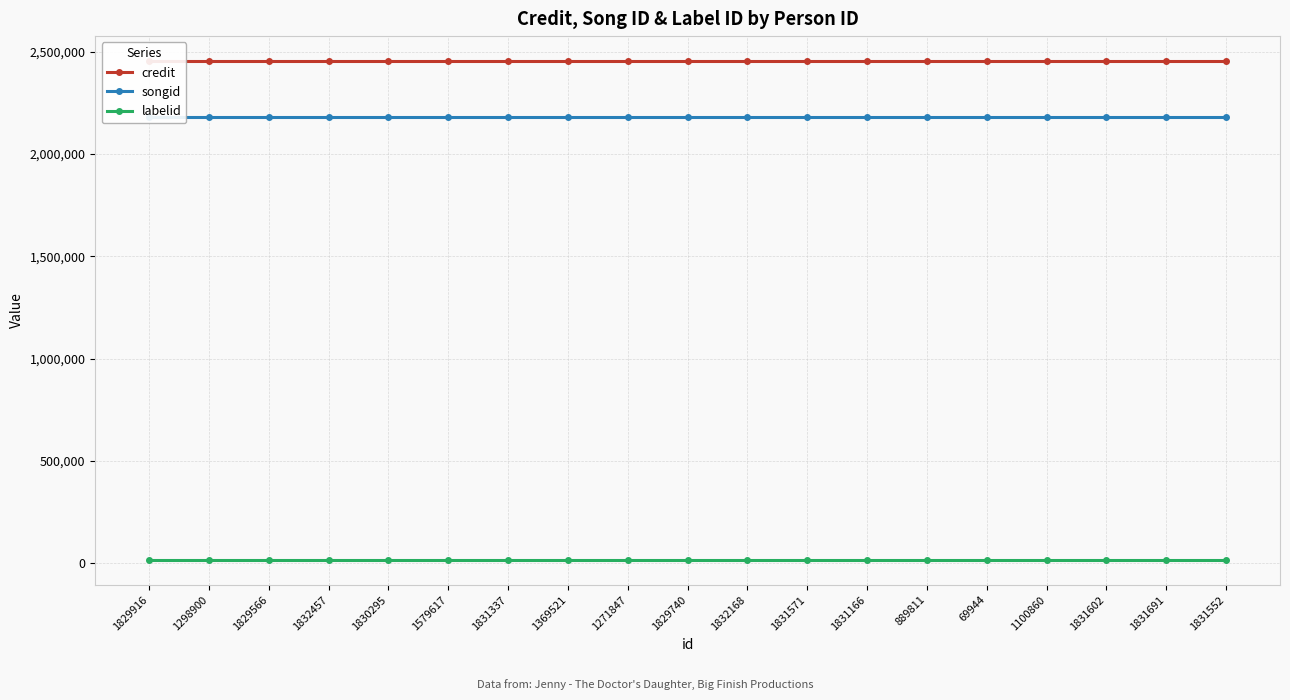

True or false: labelid has a value of 22495 at 1831552.

False